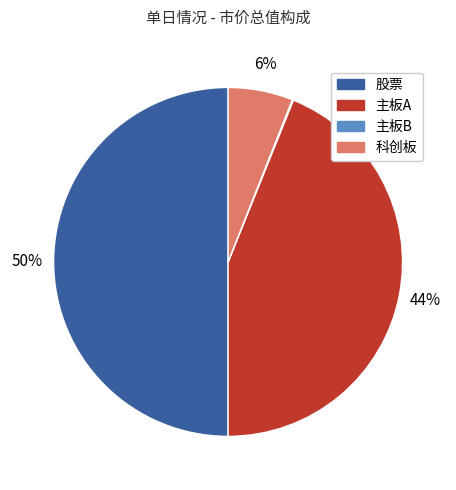

Which has a higher value, 主板A or 股票?

股票